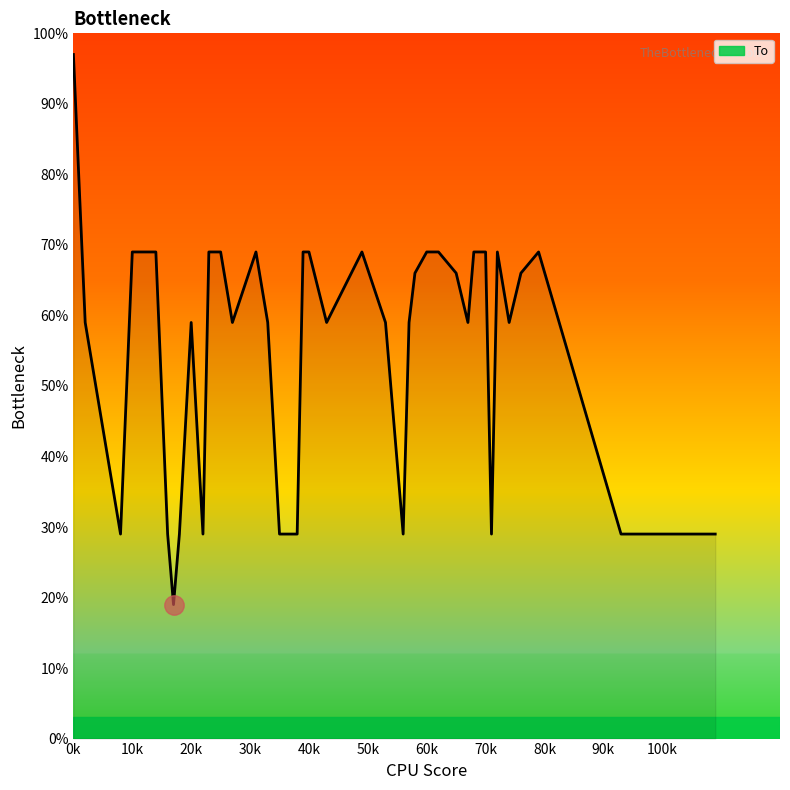

What is the greatest value displayed?

97